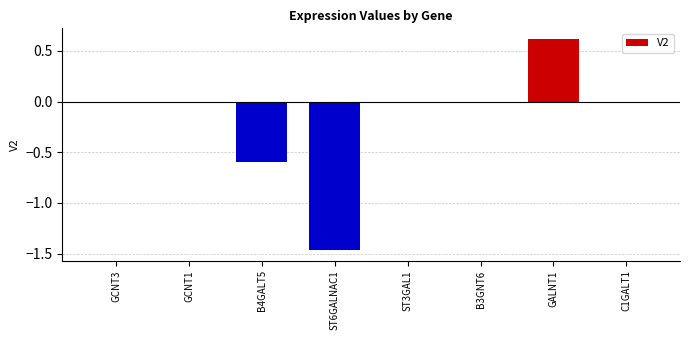

How many categories are shown in the chart?

8